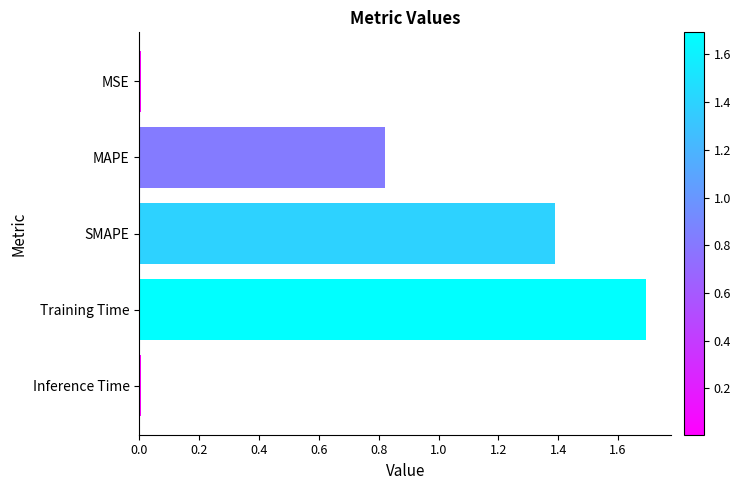

Which has a higher value, MSE or SMAPE?

SMAPE